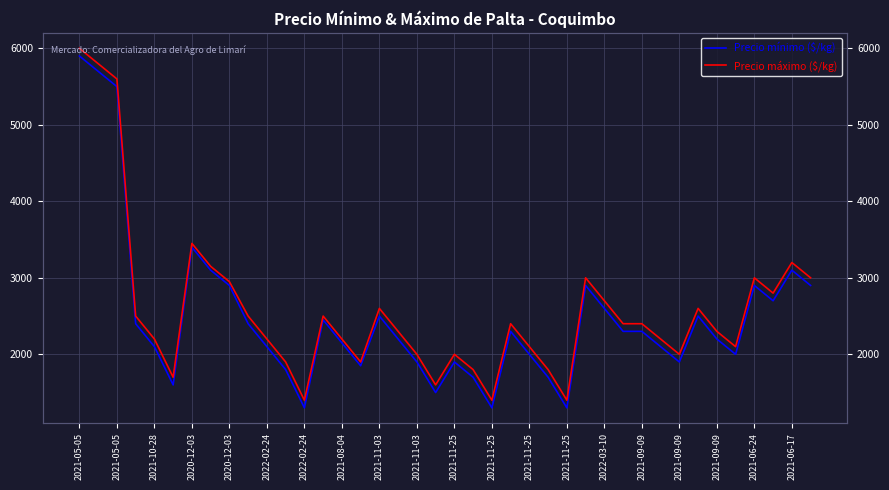

Which series has the largest total across all categories?

Precio máximo ($/kg)